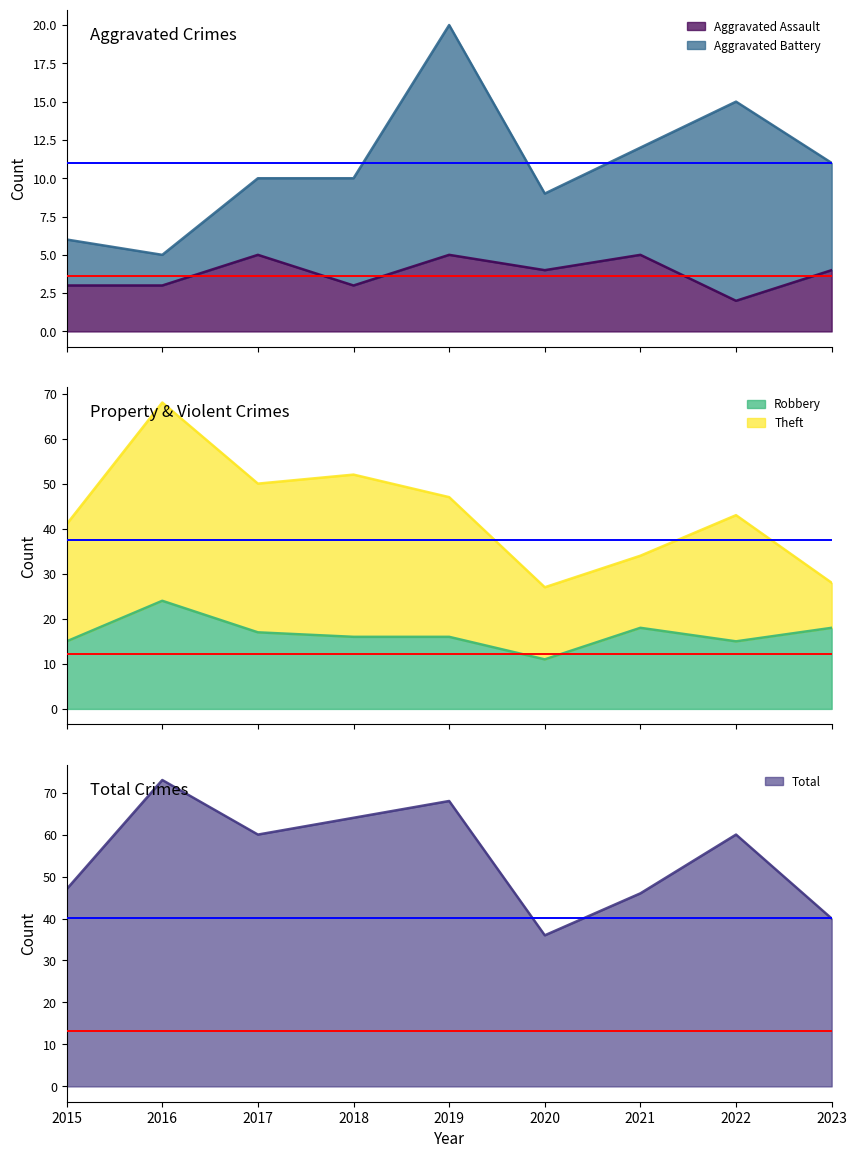

At which category is the sum across all series the highest?

2016